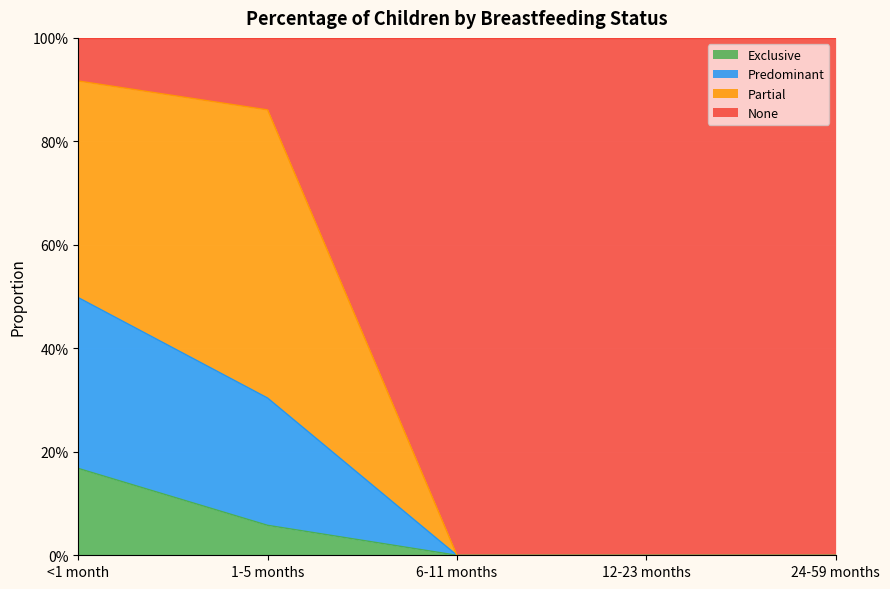

What are all the series names shown in the legend?

Exclusive, Predominant, Partial, None